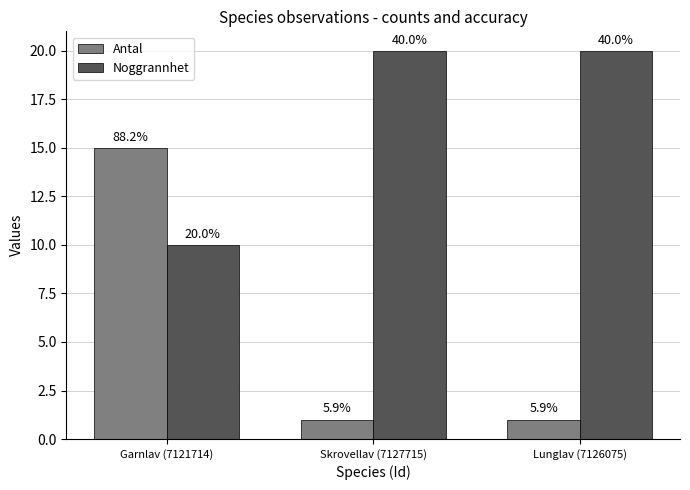

How many groups of bars are there?

3